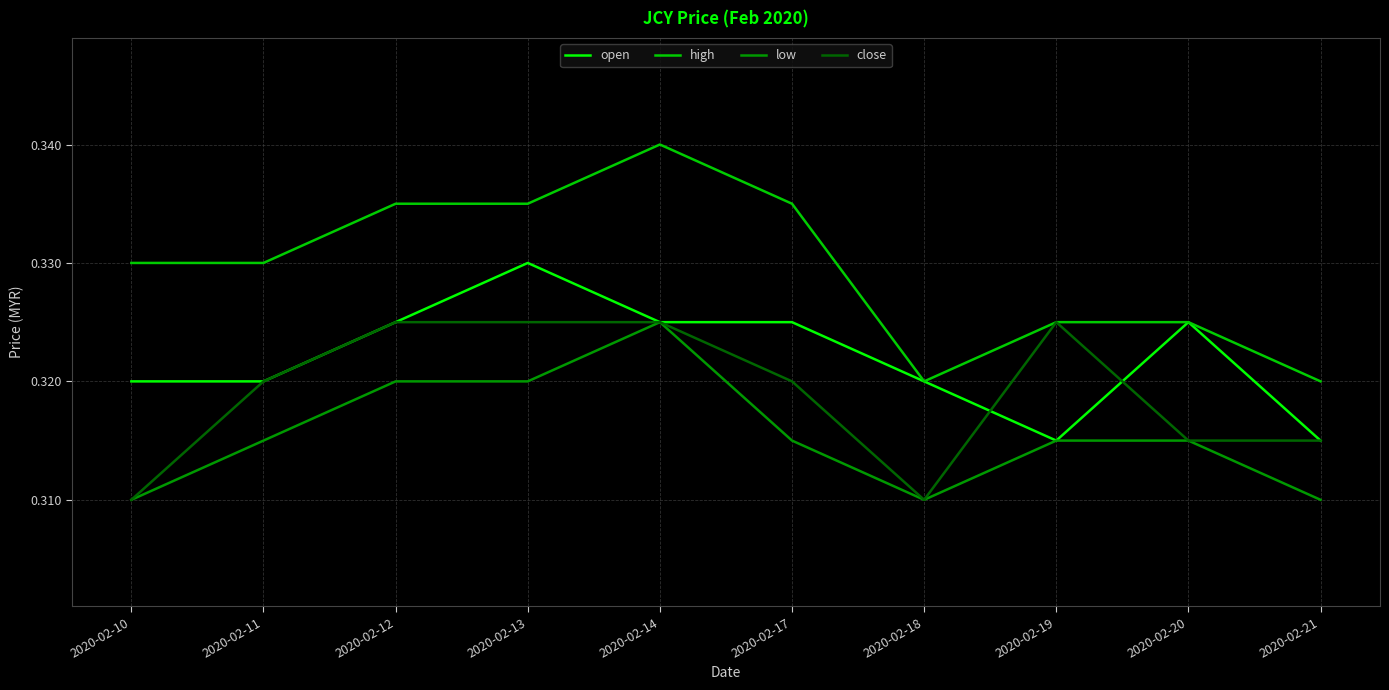

Is the value of low at 2020-02-12 greater than the value of close at 2020-02-13?

No